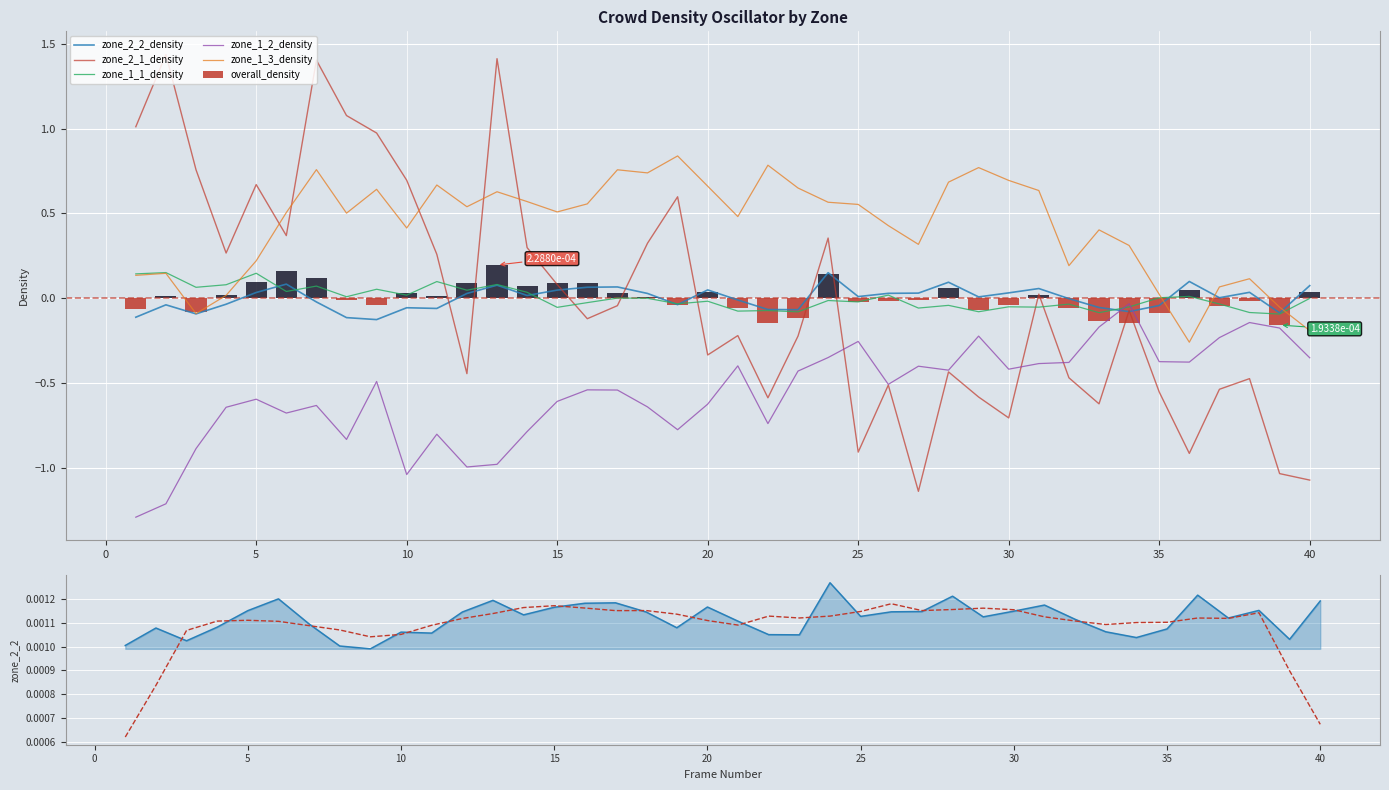

List the series in order of their peak value, lowest first.

zone_1_2_density, zone_2_2_density, zone_1_1_density, overall_density, zone_1_3_density, zone_2_1_density